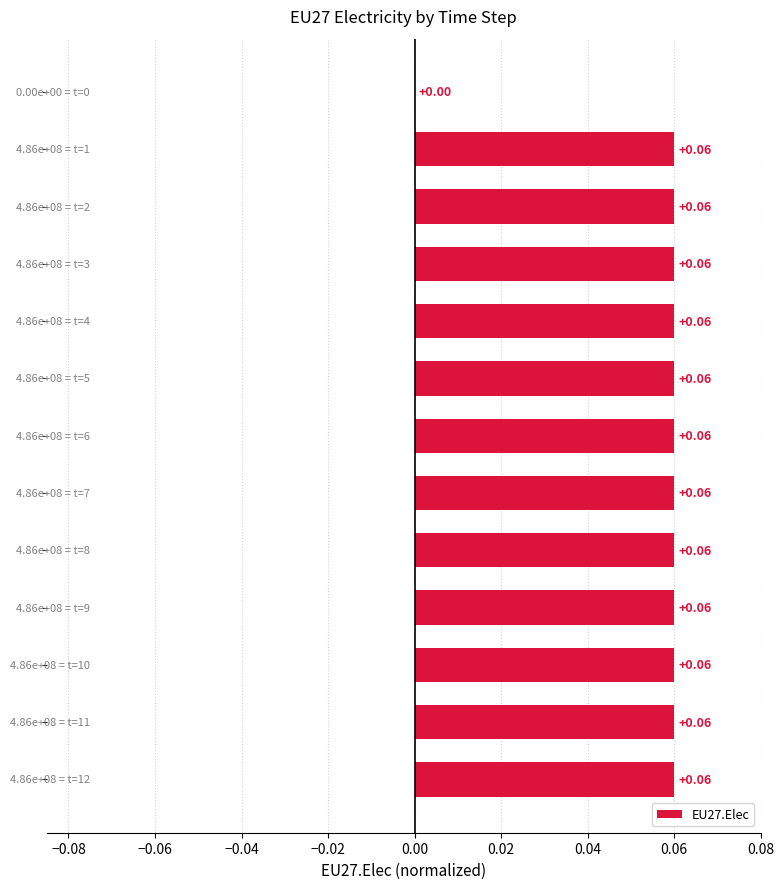

What is the sum of all values?

0.7